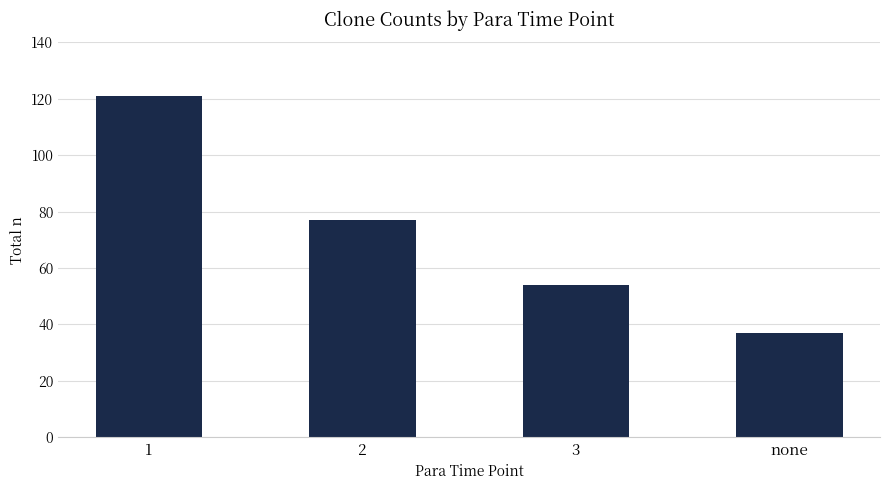

What is the difference between the values at none and 1?

84